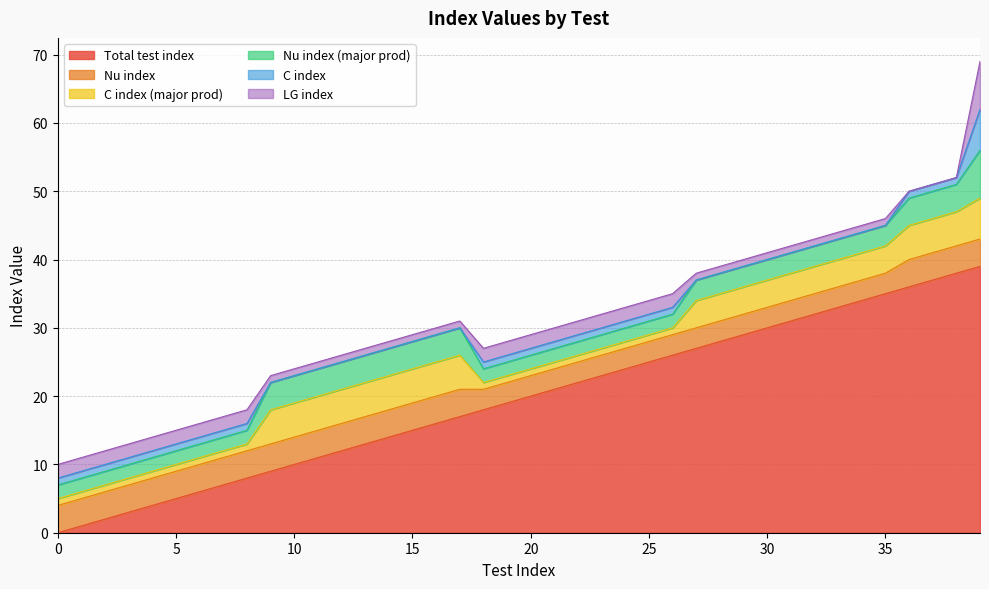

Which series has the widest spread of values?

Total test index